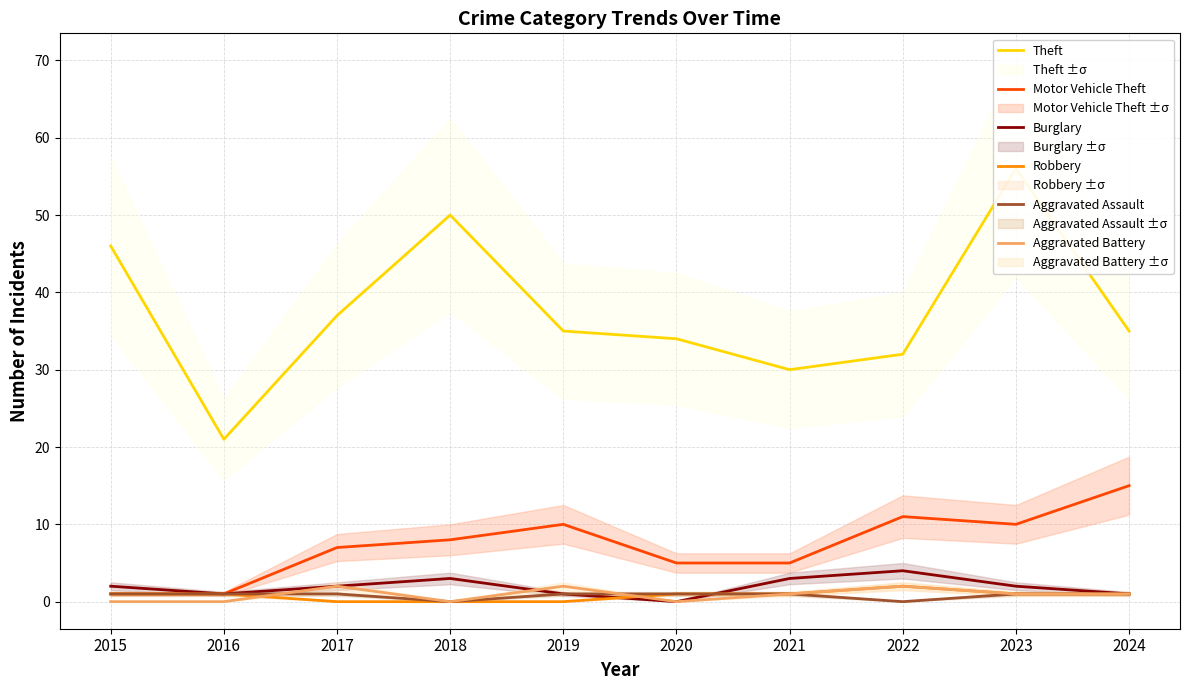

How many data points does each series have?

10